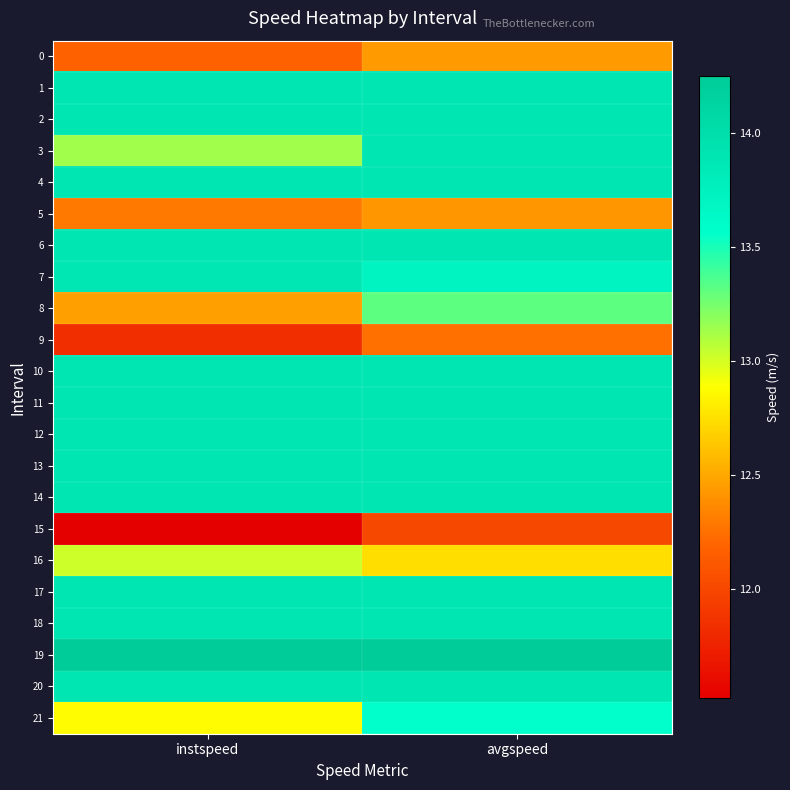

Count the number of categories in the chart.

2